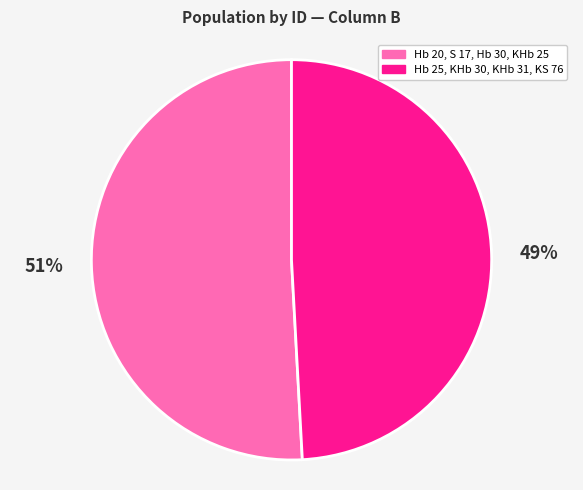

To the nearest percent, what is the difference between the largest and smallest slice percentages?

2%